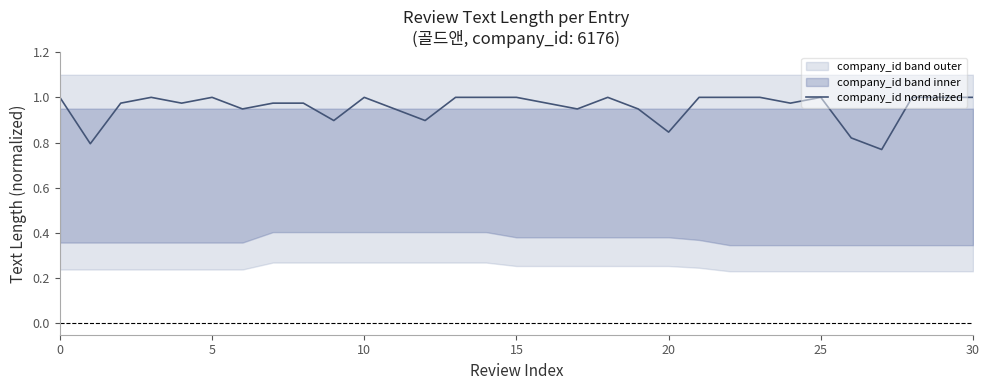

The value of company_id normalized at 0 is 0.6. True or false?

False